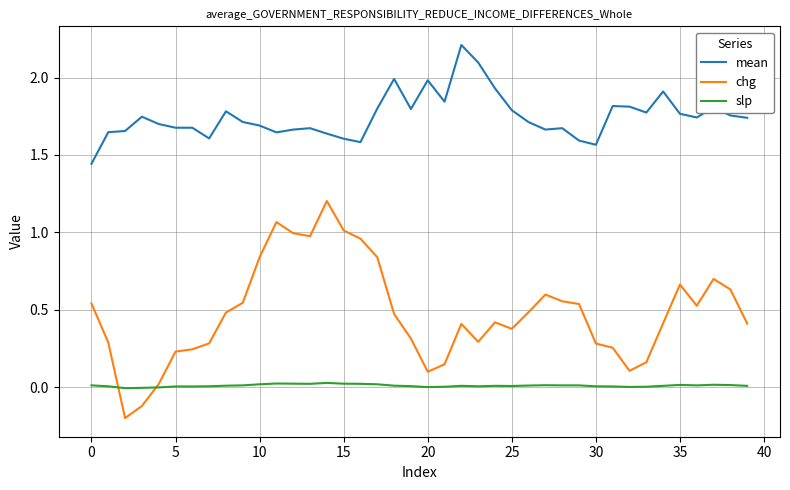

True or false: chg and mean cross at least once.

False